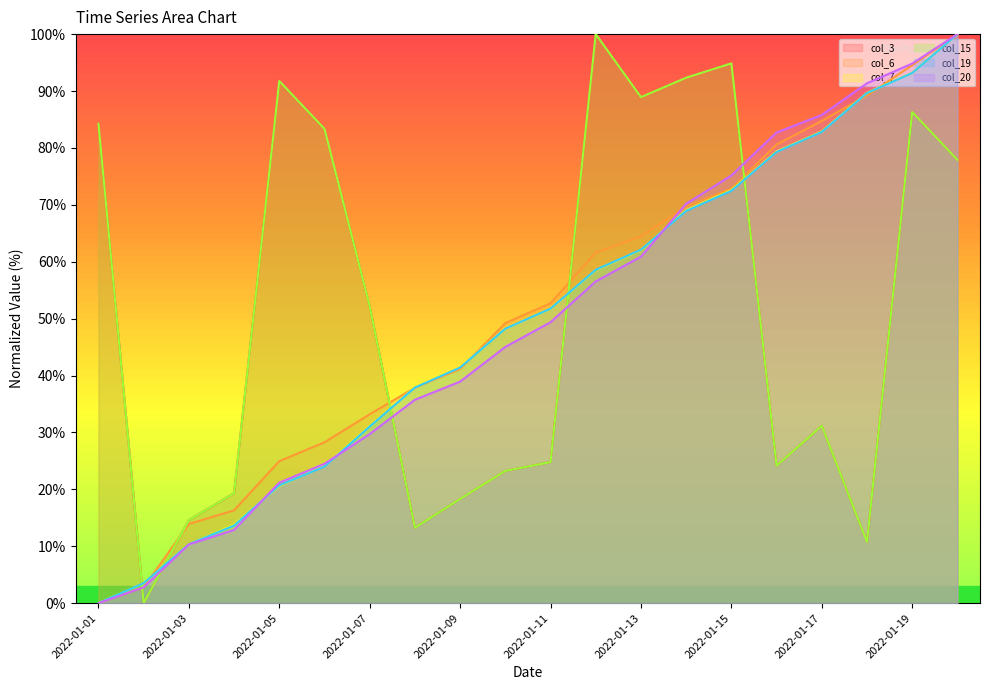

After their last crossing, which series has the higher values: col_6 or col_7?

col_6